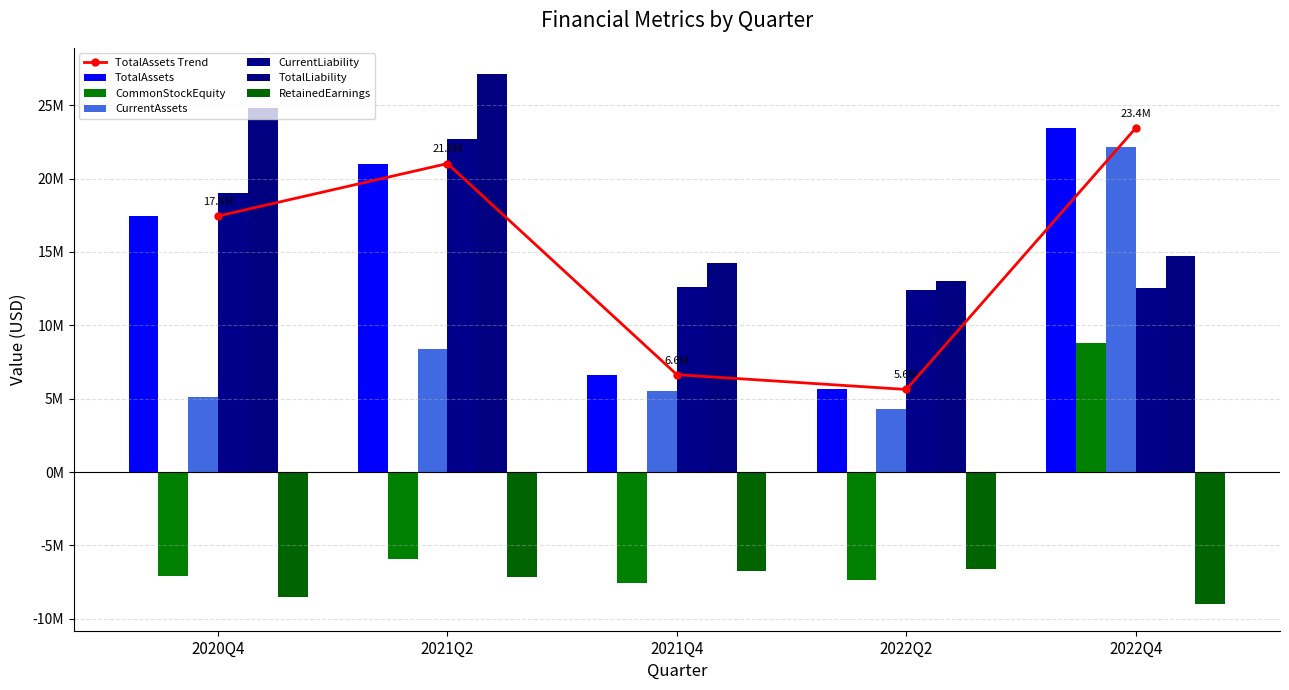

How many bars are there in total?

30